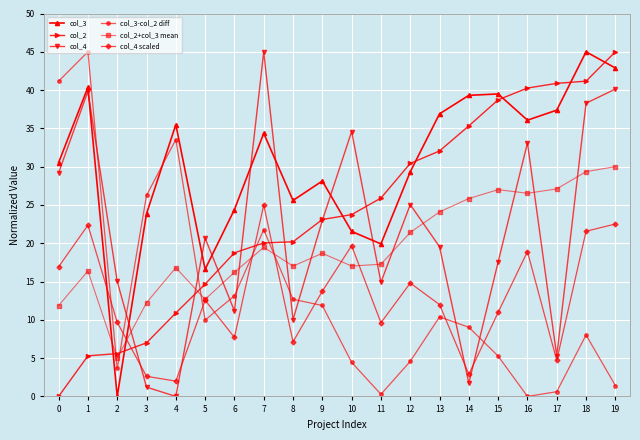

What is the spread (max minus min) of values at 1?

39.7